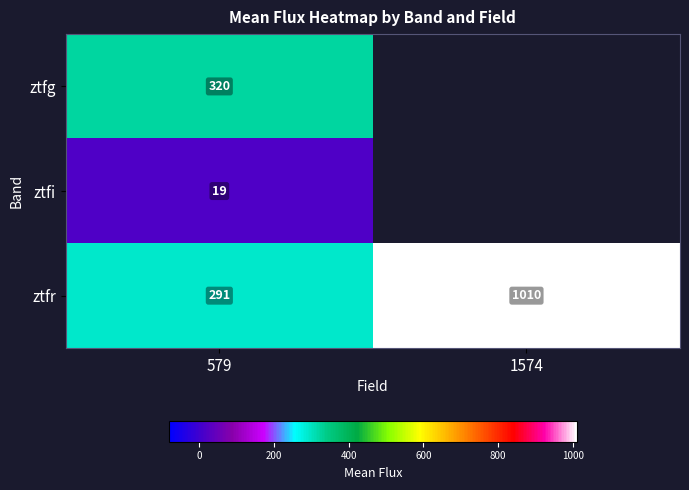

Is the value of ztfg at 579 greater than the value of ztfr at 1574?

No